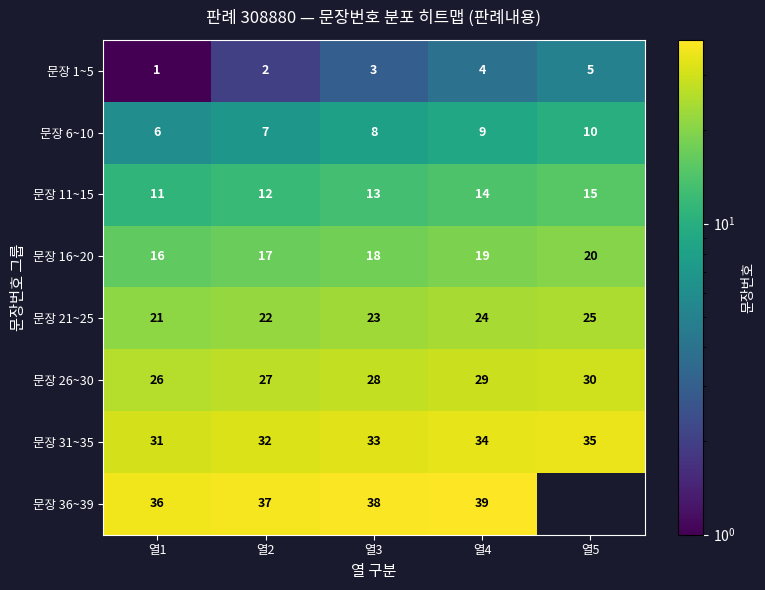

What is the total value across all series at 열1?

148